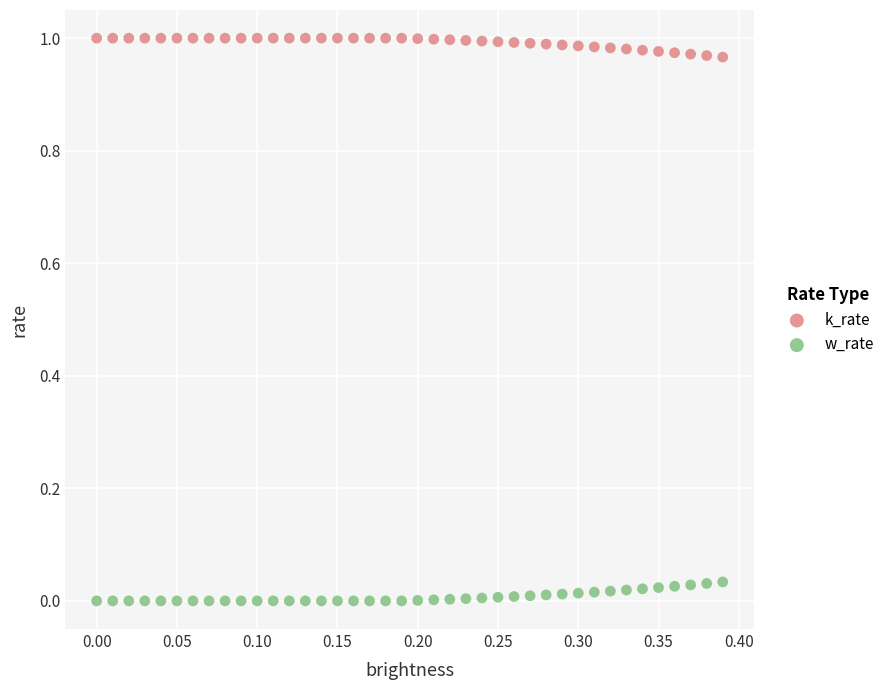

Which series reaches the maximum Y coordinate?

k_rate